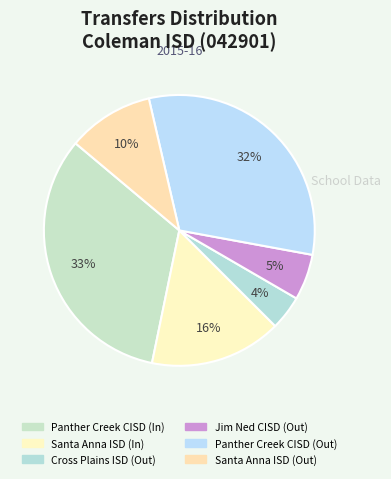

What percentage is the Santa Anna ISD (Out) slice, to the nearest percent?

10%